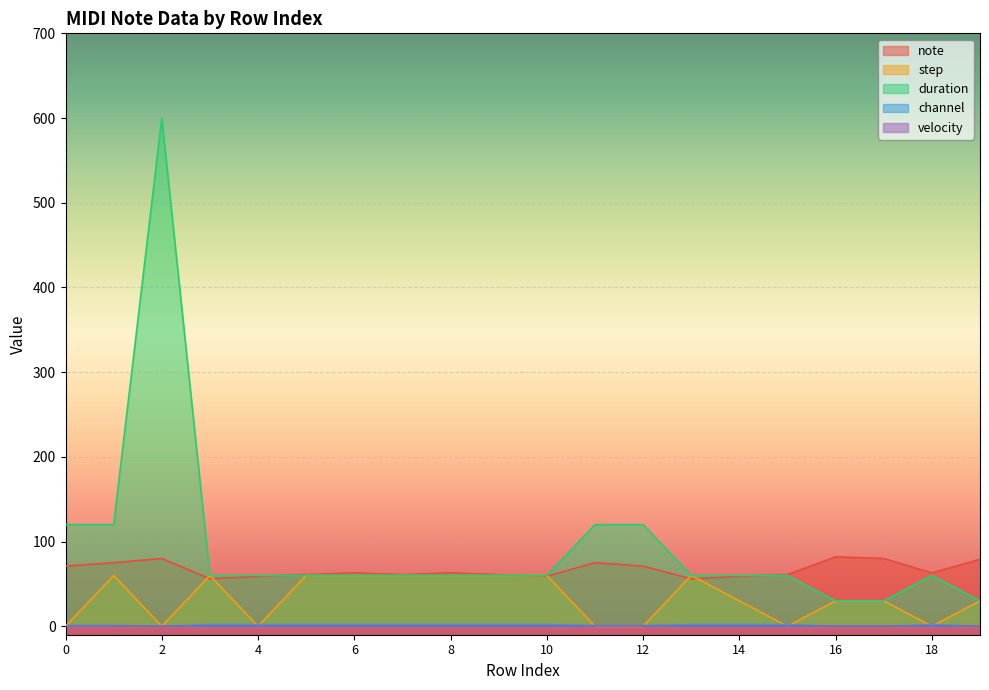

At how many categories does at least one series exceed 541?

1